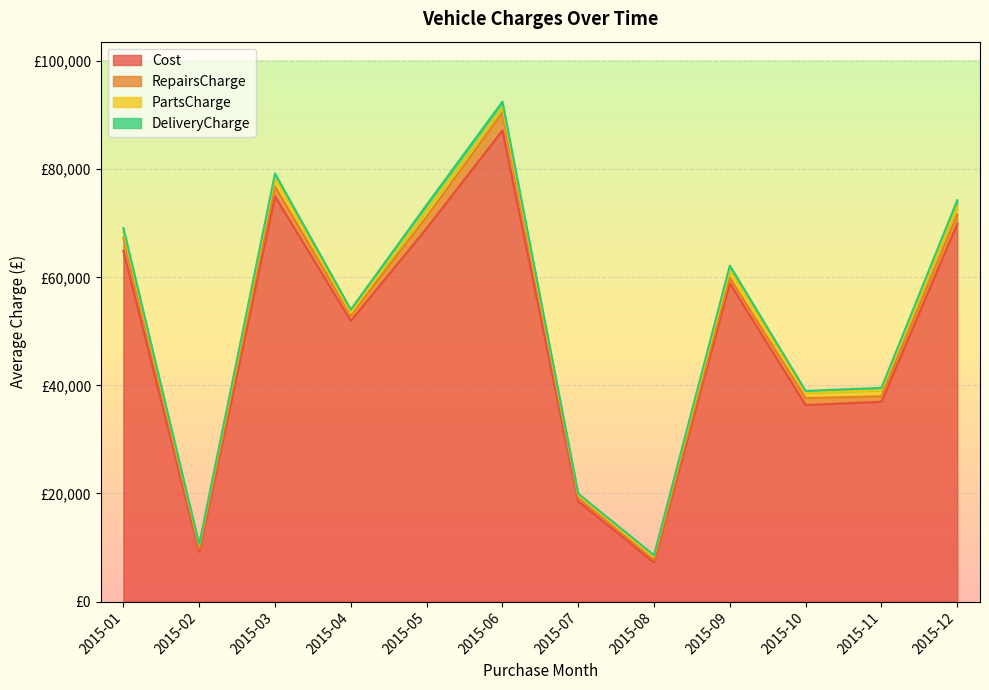

What are all the series names shown in the legend?

Cost, RepairsCharge, PartsCharge, DeliveryCharge